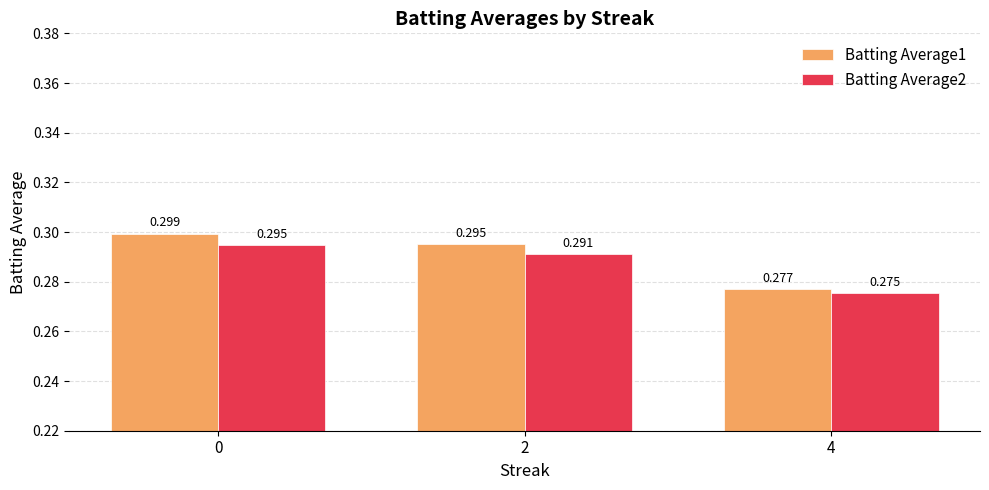

Which series has the largest total across all categories?

Batting Average1